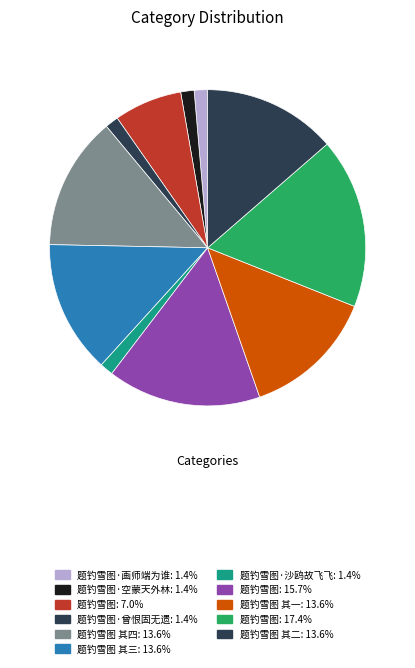

How many slices are in this pie chart?

11